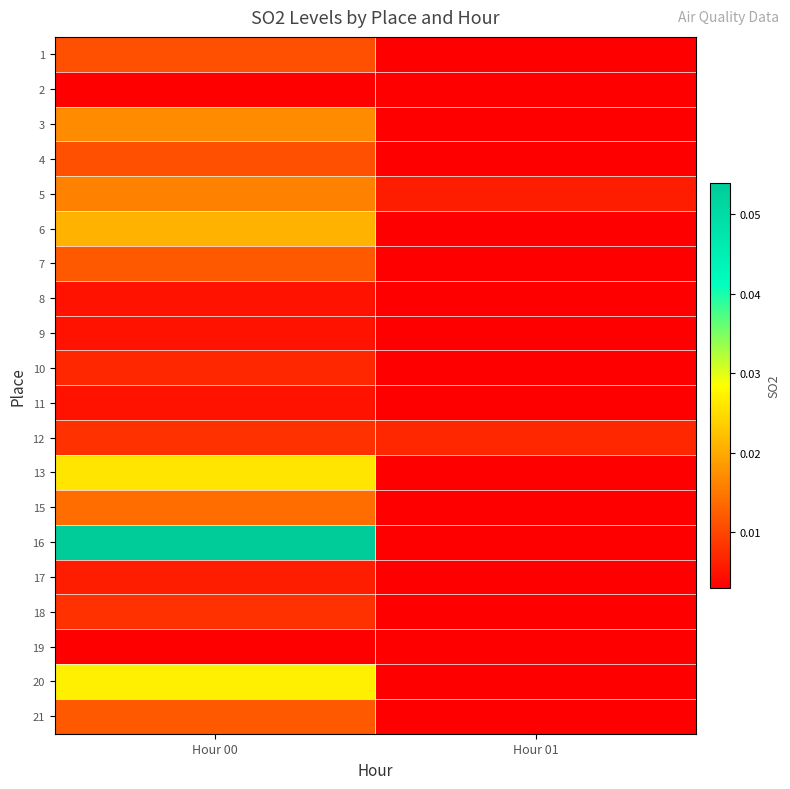

Reading right to left, what are all the values shown in this chart?

1: Hour 01=0.0	Hour 00=0.0
2: Hour 01=0.0	Hour 00=0.0
3: Hour 01=0.0	Hour 00=0.0
4: Hour 01=0.0	Hour 00=0.0
5: Hour 01=0.0	Hour 00=0.0
6: Hour 01=0.0	Hour 00=0.0
7: Hour 01=0.0	Hour 00=0.0
8: Hour 01=0.0	Hour 00=0.0
9: Hour 01=0.0	Hour 00=0.0
10: Hour 01=0.0	Hour 00=0.0
11: Hour 01=0.0	Hour 00=0.0
12: Hour 01=0.0	Hour 00=0.0
13: Hour 01=0.0	Hour 00=0.0
15: Hour 01=0.0	Hour 00=0.0
16: Hour 01=0.0	Hour 00=0.1
17: Hour 01=0.0	Hour 00=0.0
18: Hour 01=0.0	Hour 00=0.0
19: Hour 01=0.0	Hour 00=0.0
20: Hour 01=0.0	Hour 00=0.0
21: Hour 01=0.0	Hour 00=0.0